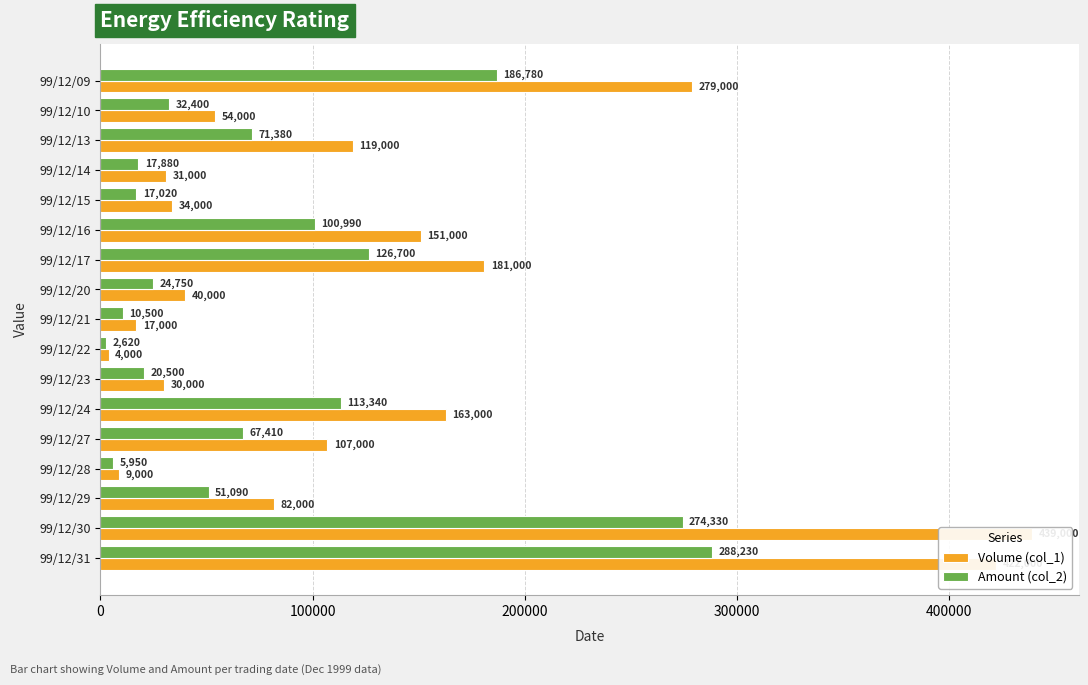

Where is Amount (col_2) nearest to the value 145425?

99/12/17